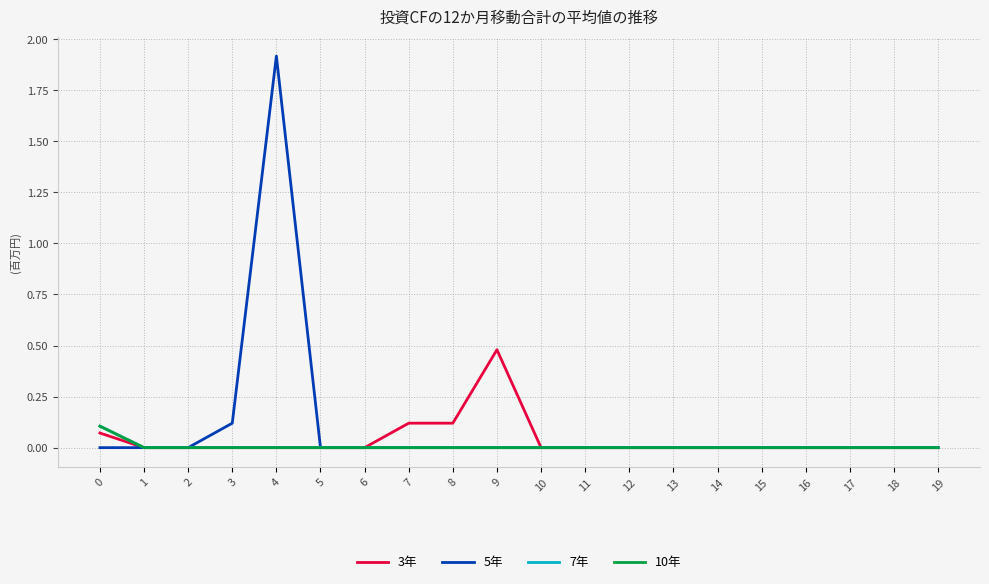

At which category does the chart reach its minimum across all series?

1